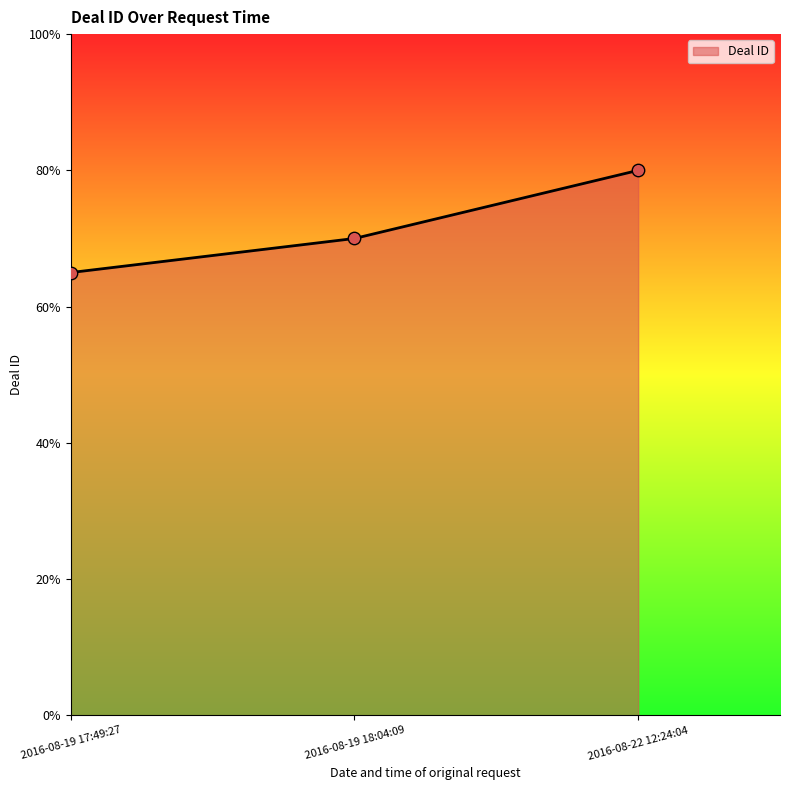

Does the chart have visible grid lines?

No